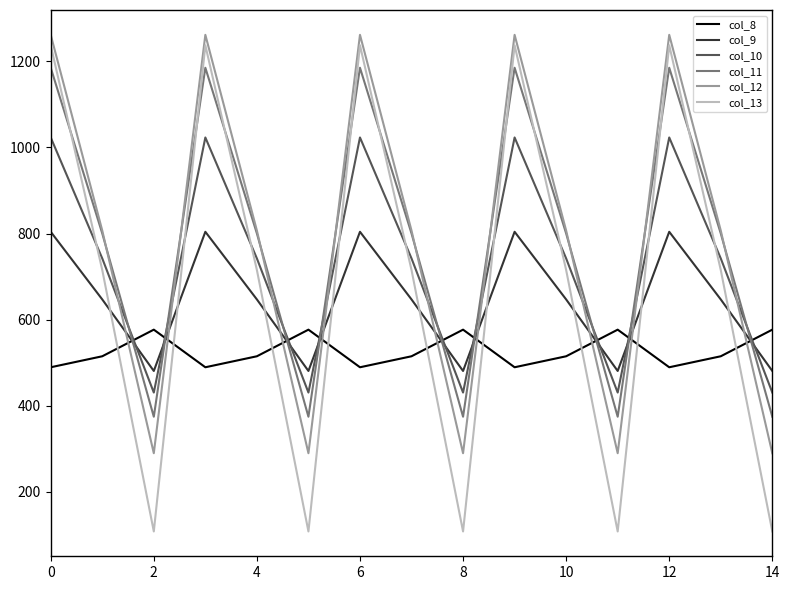

What is the smallest value displayed?

107.8